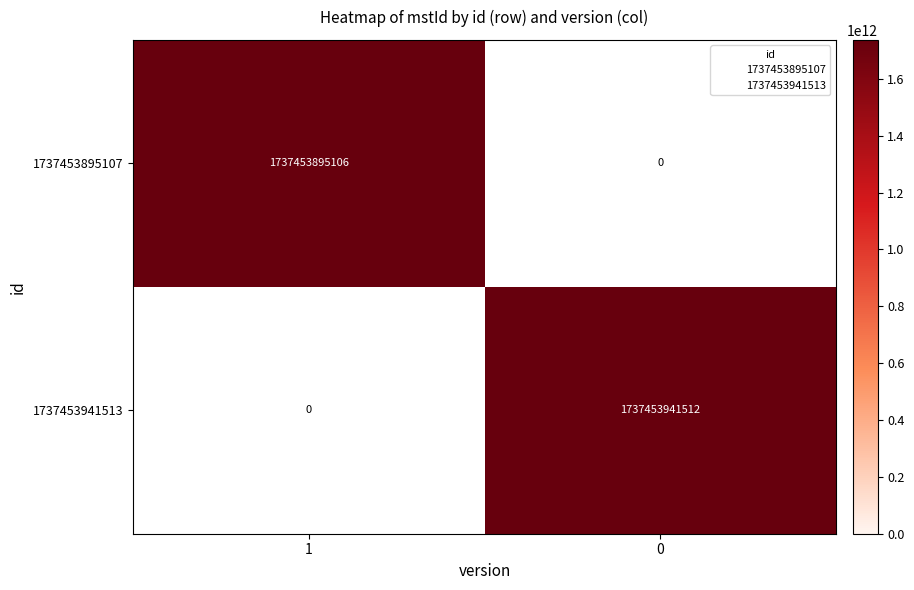

Which series has the largest total across all categories?

1737453941513